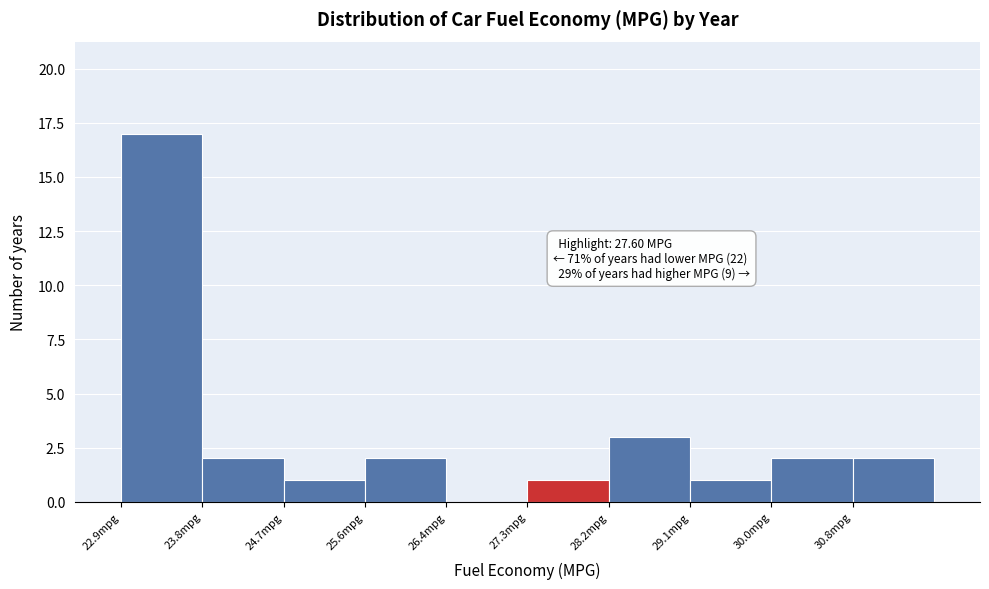

Over which range of the x-axis is the bar tallest?

22.9 to 23.8